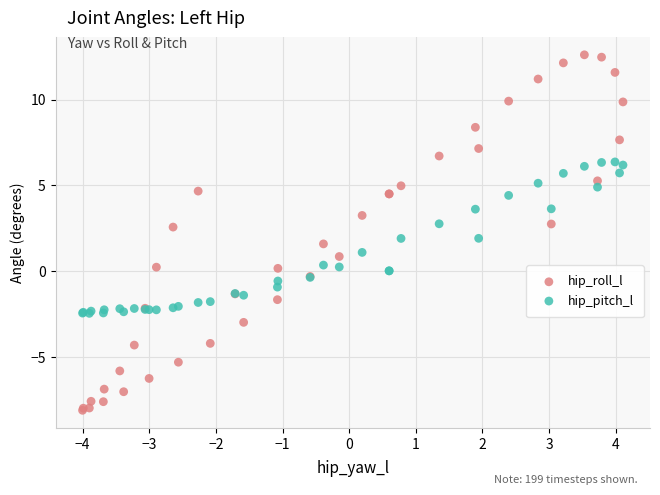

Which series reaches the maximum Y coordinate?

hip_roll_l